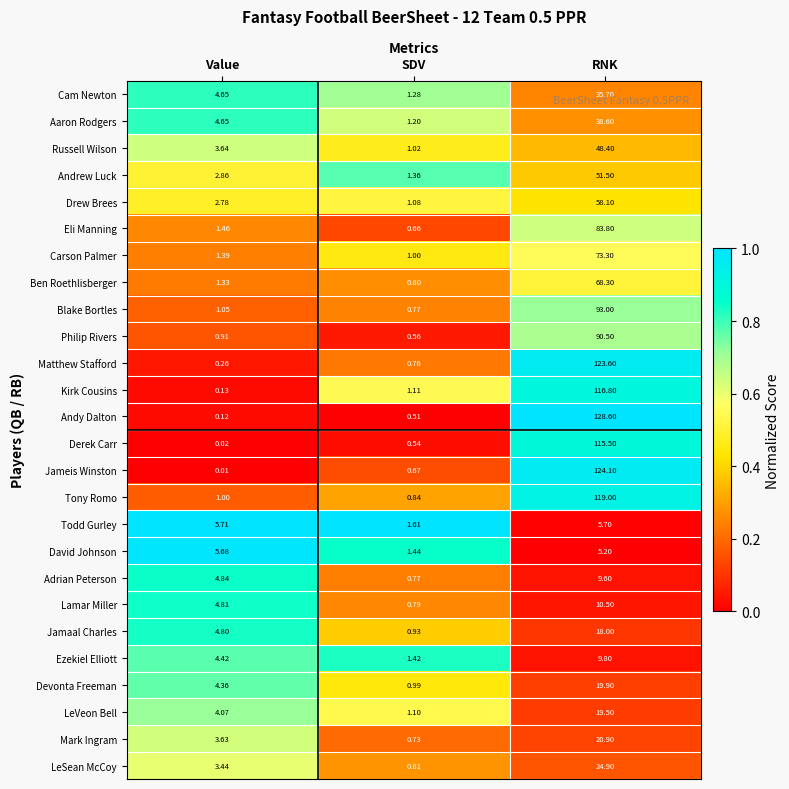

At how many categories does at least one series exceed 0?

3